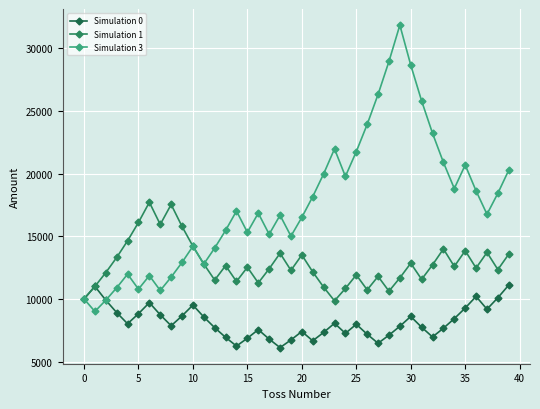

Rank the series by their average value, from highest to lowest.

Simulation 3, Simulation 1, Simulation 0